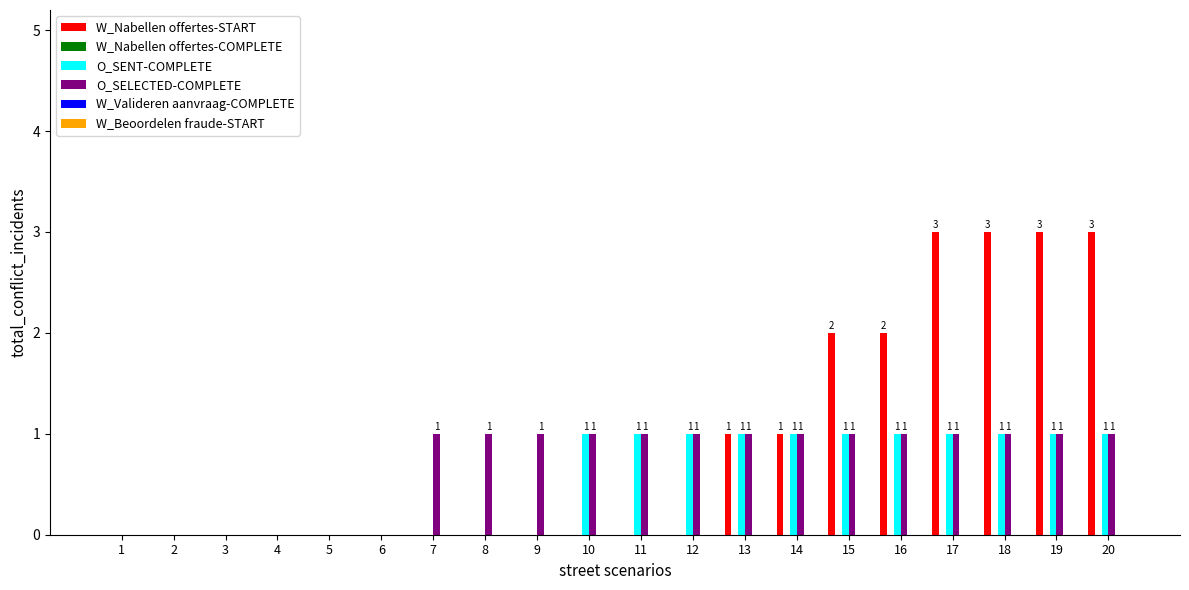

How many groups of bars are there?

20